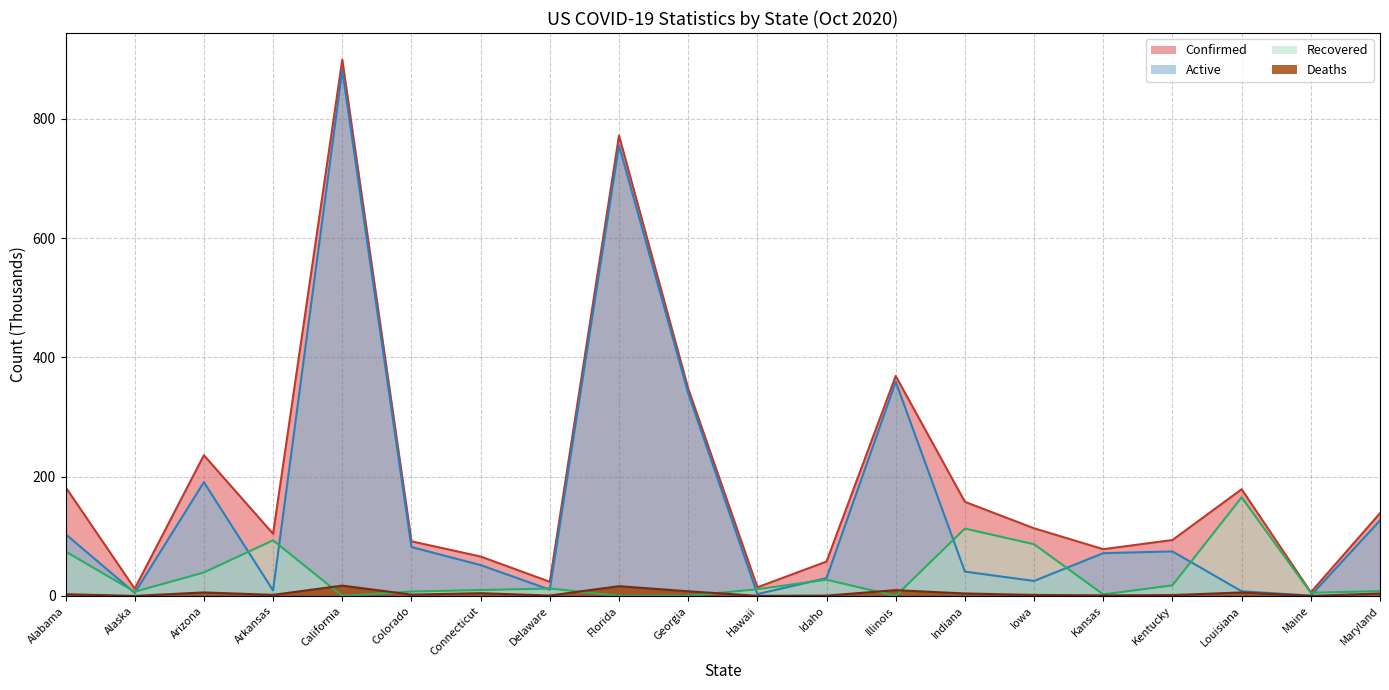

How many data points does each series have?

20